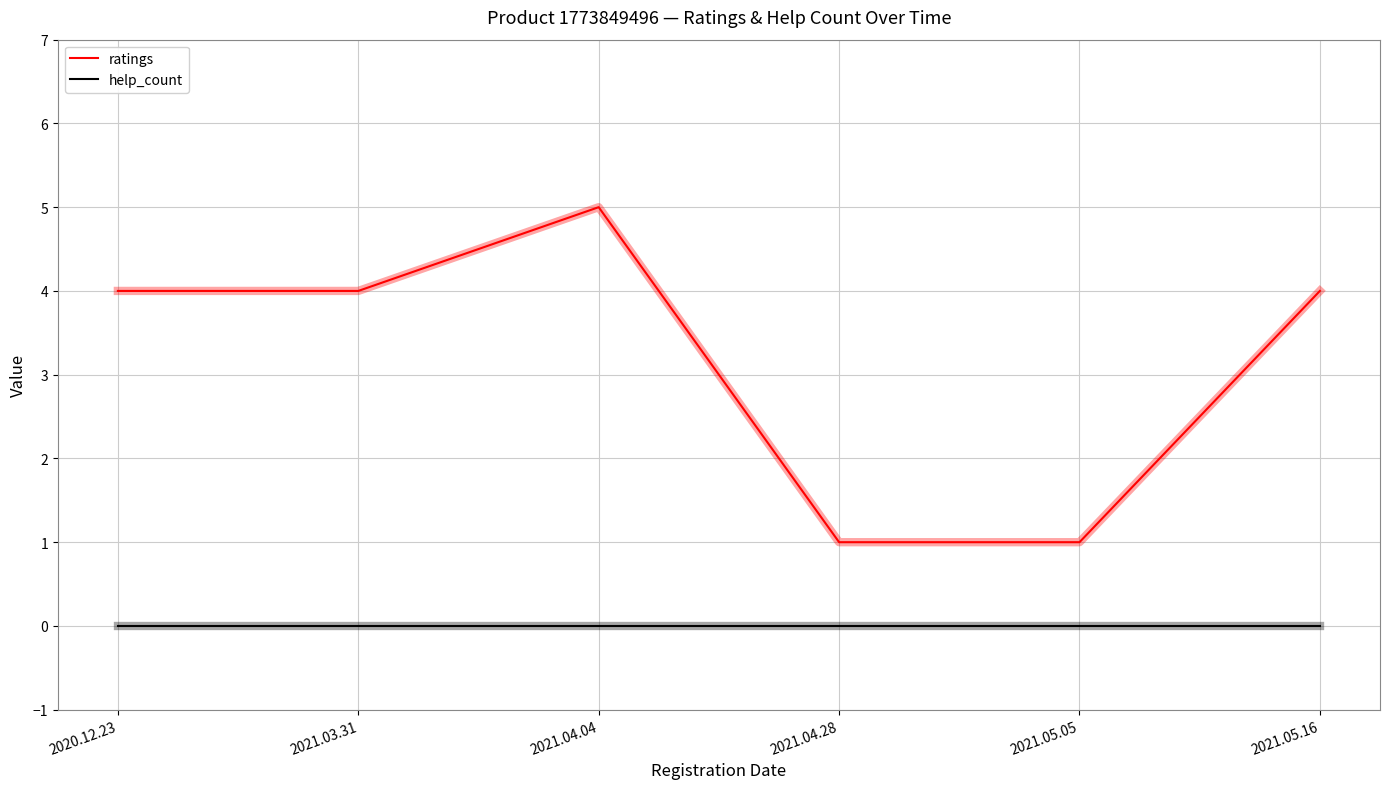

True or false: ratings and help_count cross at least once.

False